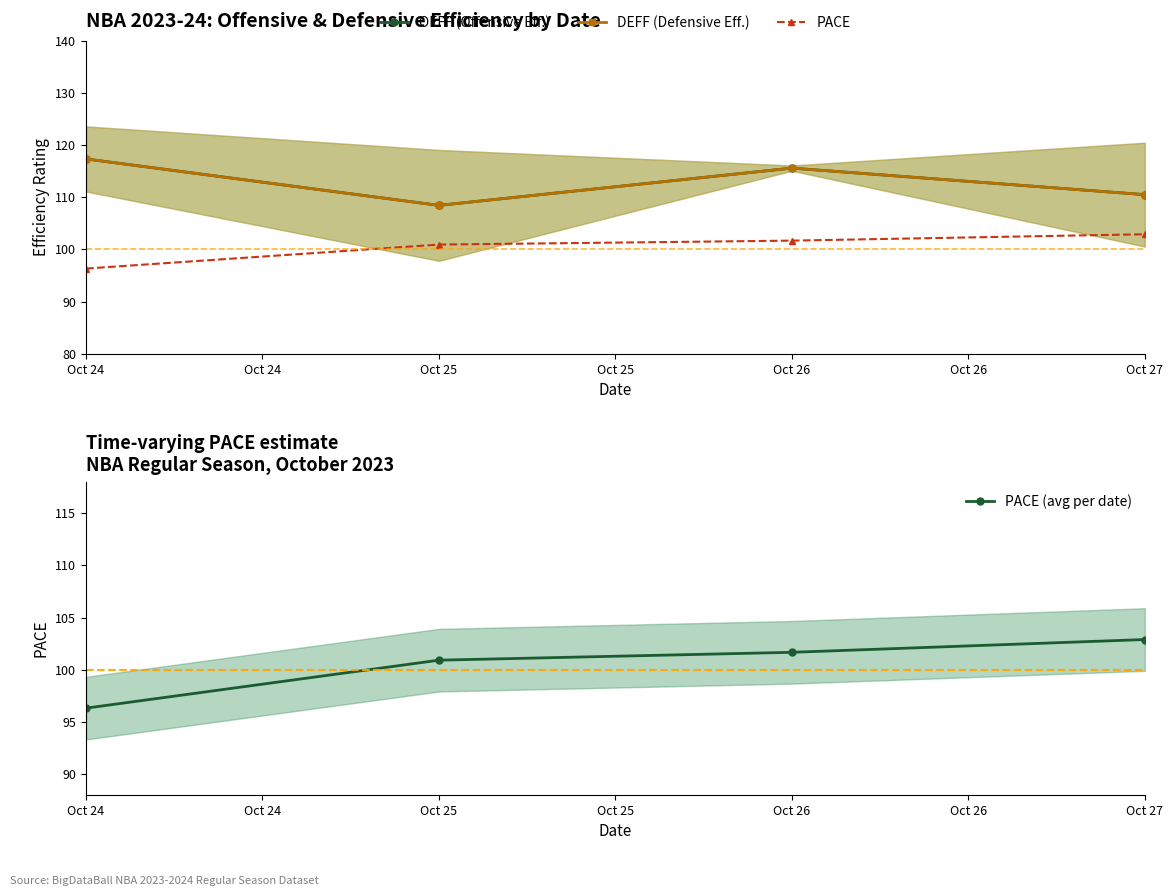

The PACE (avg per date) series shows 102.9 at Oct 27. True or false?

True